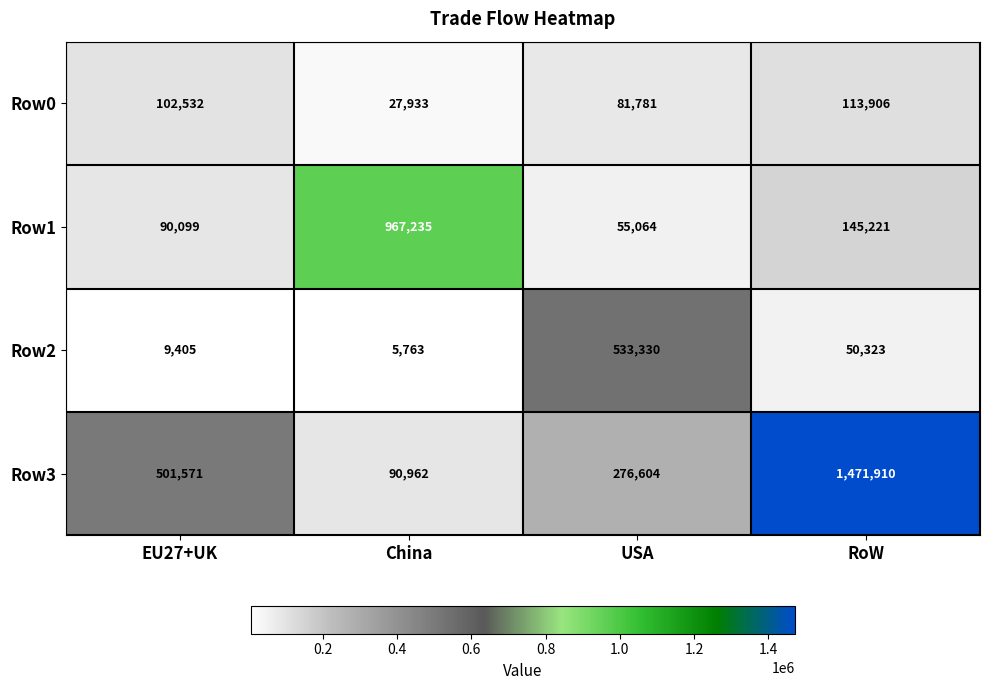

Reading left to right, list all the values displayed in this chart.

Row0: EU27+UK=102532	China=27933	USA=81781	RoW=113906
Row1: EU27+UK=90099	China=967235	USA=55064	RoW=145221
Row2: EU27+UK=9405	China=5763	USA=533330	RoW=50323
Row3: EU27+UK=501571	China=90962	USA=276604	RoW=1471910